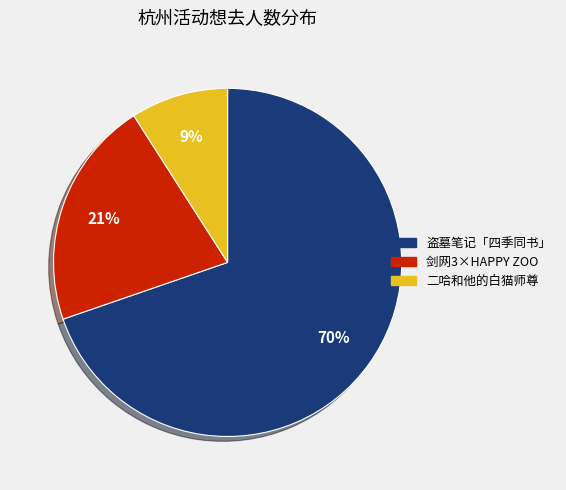

What is the majority slice?

盗墓笔记「四季同书」